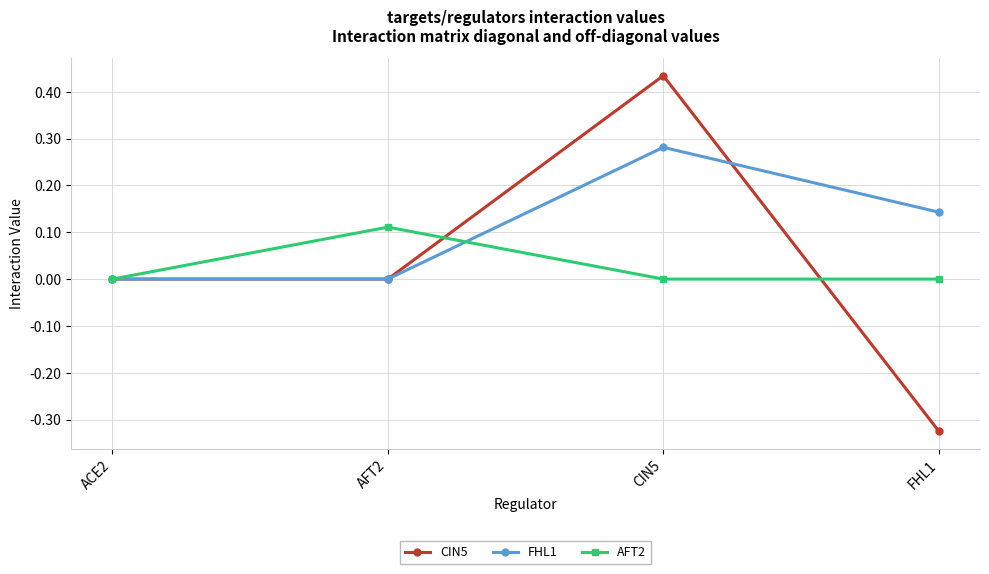

At which category does CIN5 reach its first local peak?

CIN5